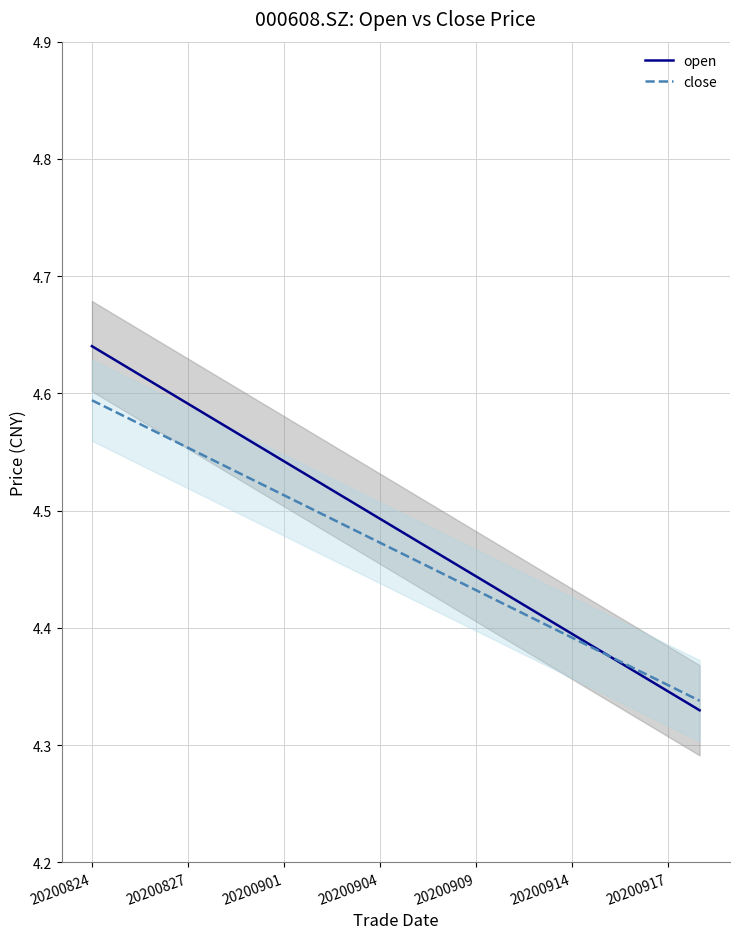

True or false: open has a value of 6.0 at 20200914.

False